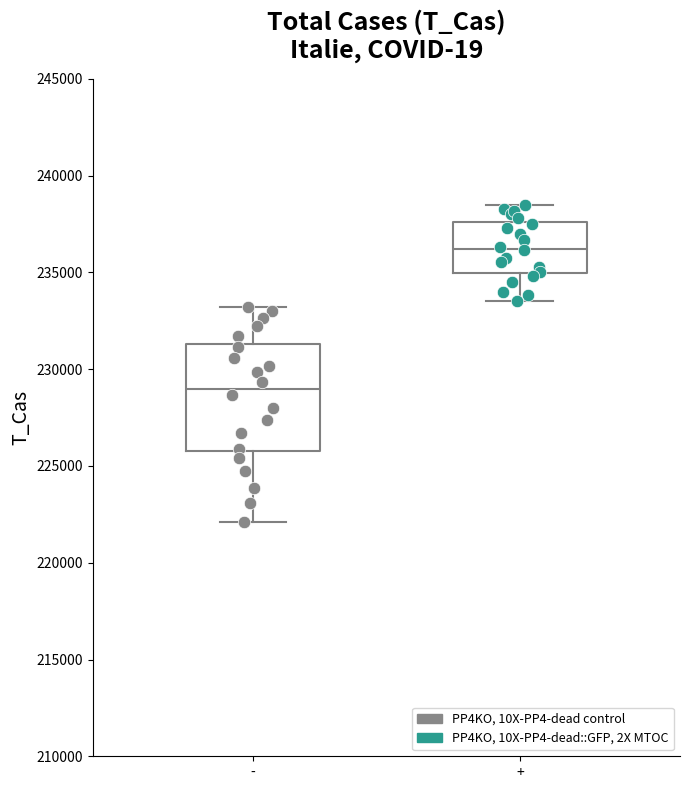

Which box has the lowest median line?

-